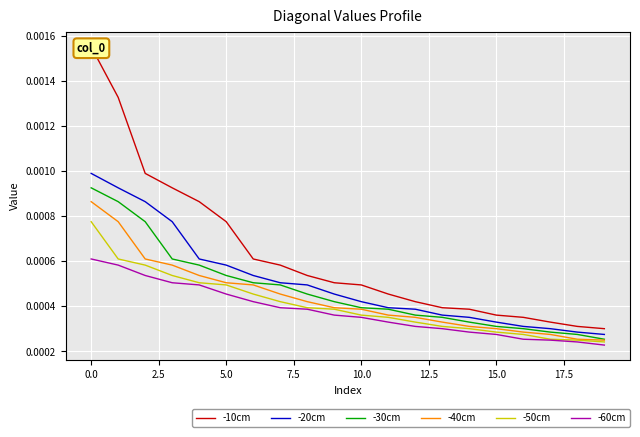

True or false: -60cm and -10cm cross at least once.

False